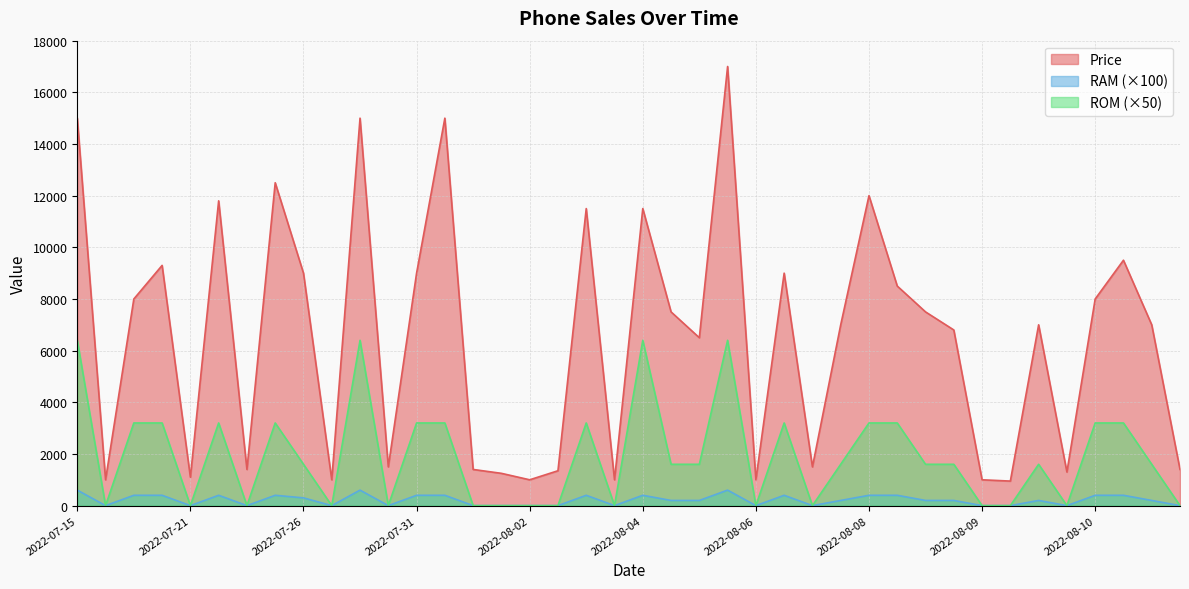

Which series changed the most between 2022-07-31 and 2022-08-09?

Price